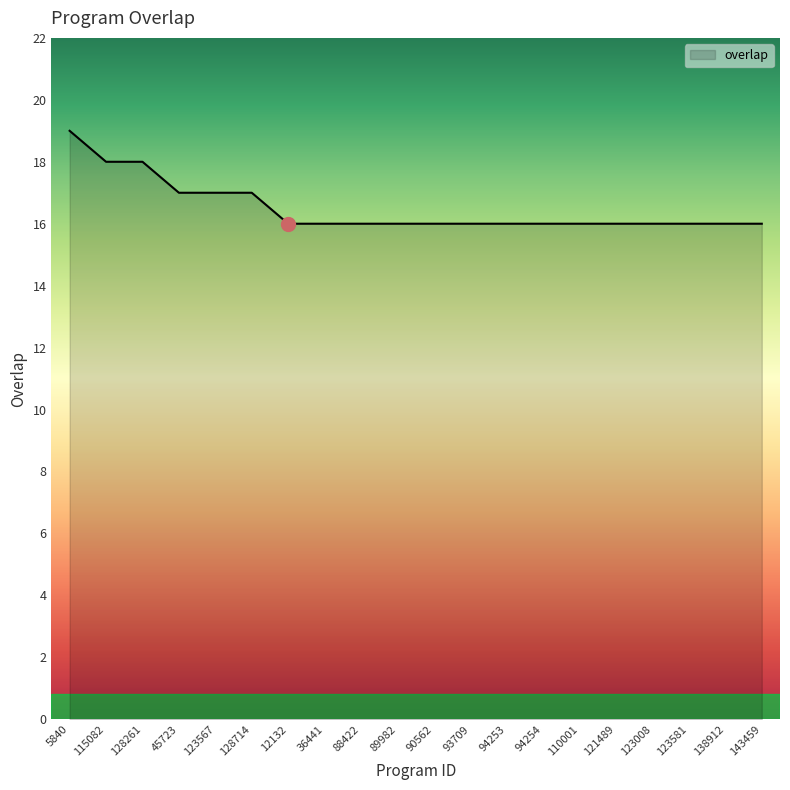

What position from the right is 121489?

5